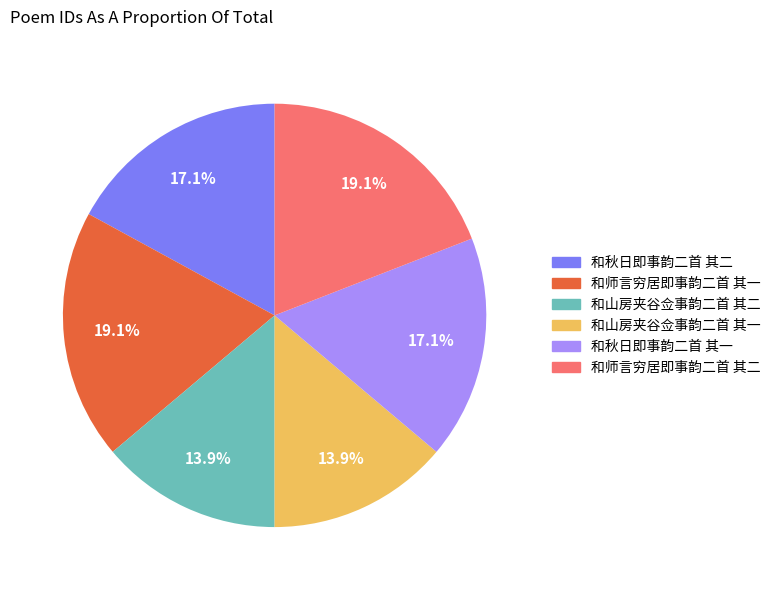

Is it true that 和山房夹谷佥事韵二首 其一 is 14% of the pie?

True